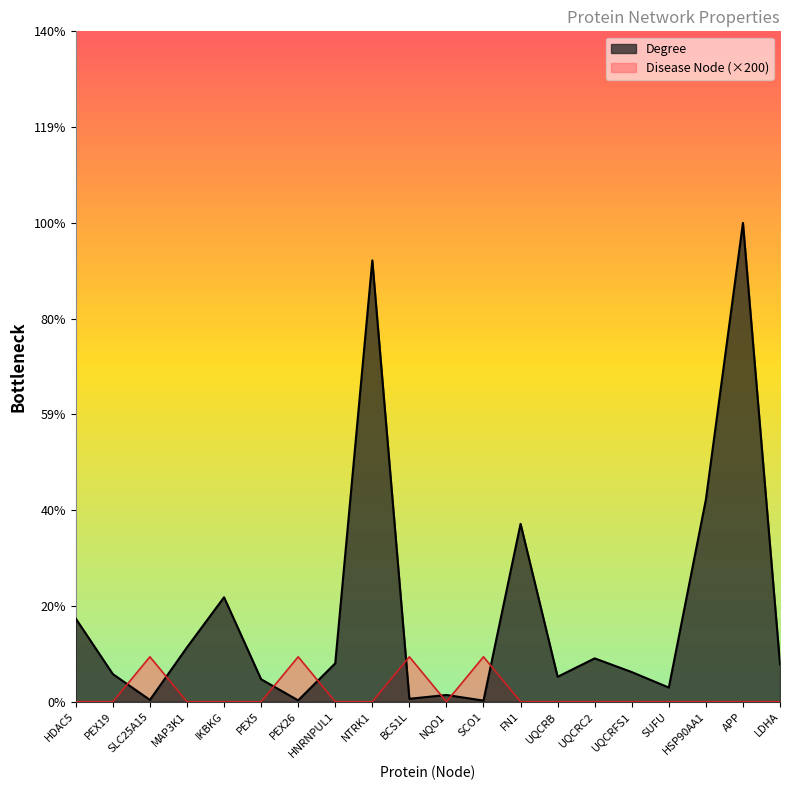

How many series are shown in this chart?

2